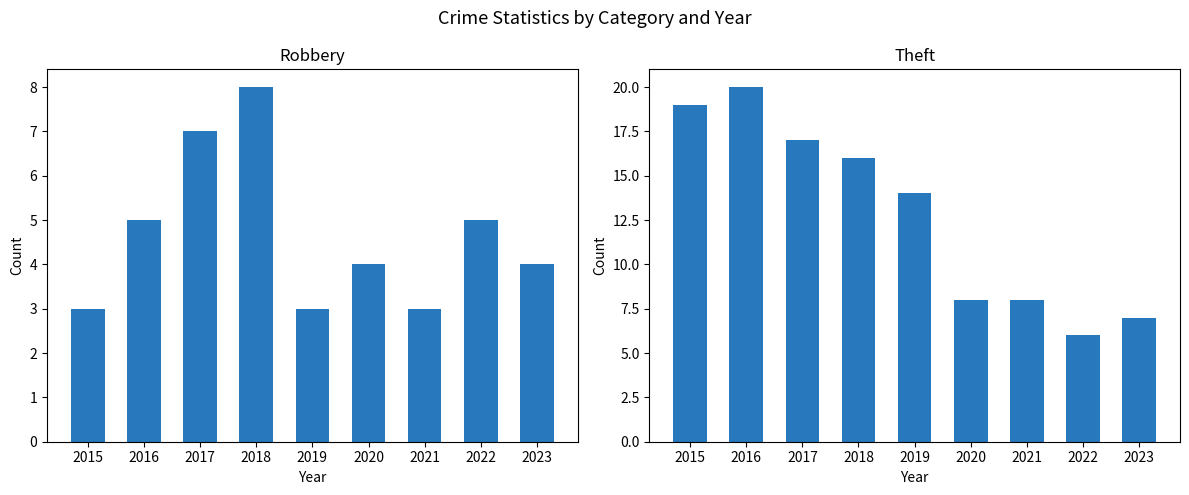

What is the average value of the Theft series?

13